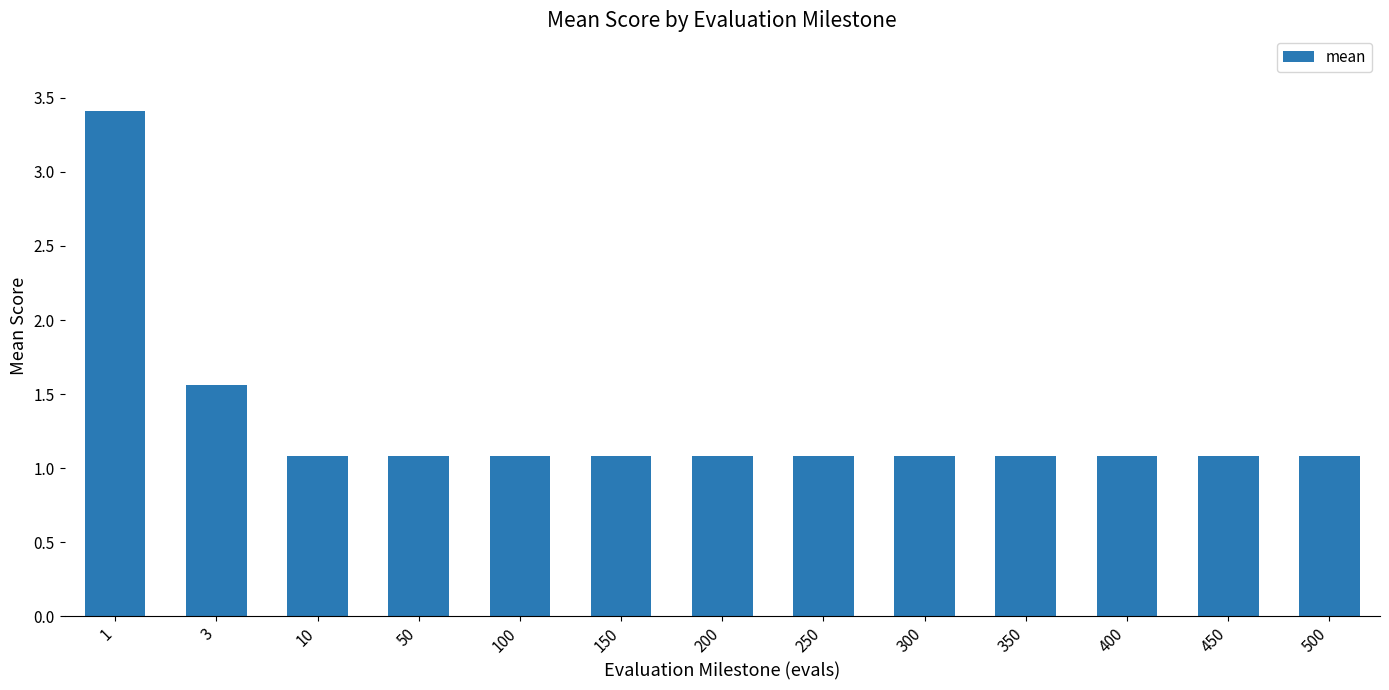

What is the sum of all values?

16.9